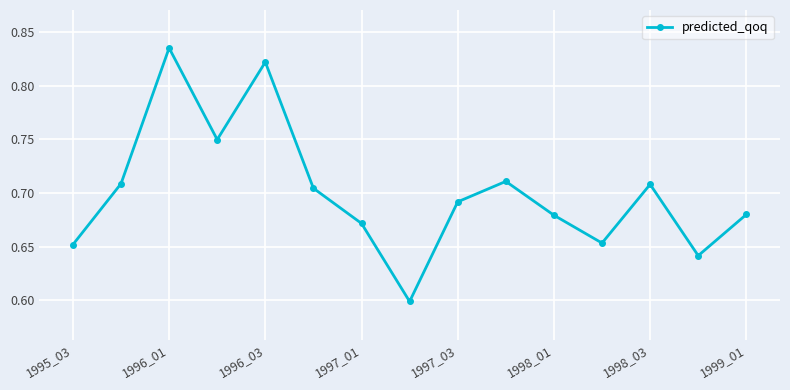

True or false: the data has more than 2 interior local peaks.

True